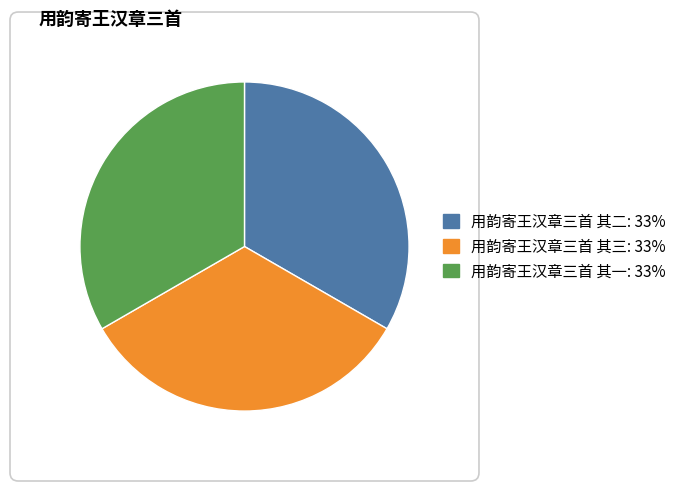

Rank the categories by value from highest to lowest.

用韵寄王汉章三首 其三, 用韵寄王汉章三首 其二, 用韵寄王汉章三首 其一